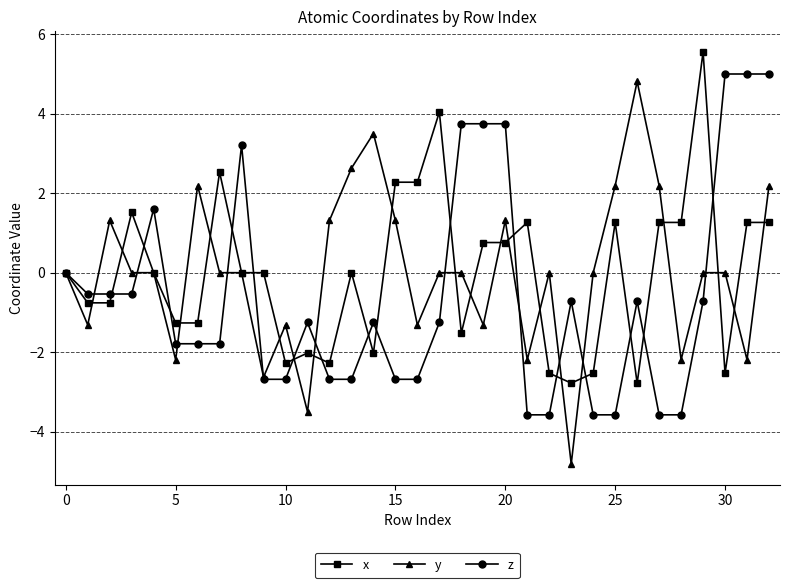

True or false: z has more than 2 points higher than both neighbors.

True